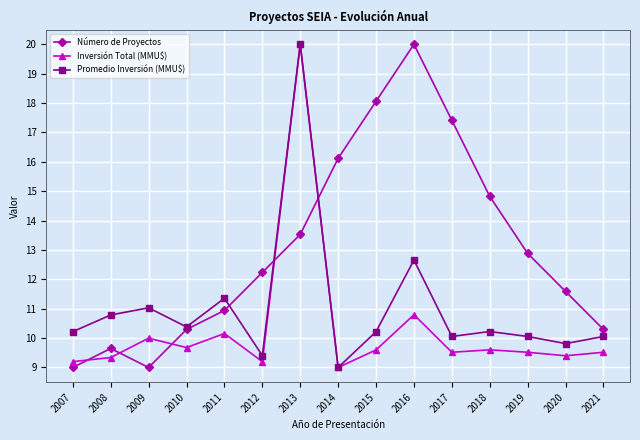

Reading right to left, extract all data points from this chart.

Número de Proyectos: 2021=10.3	2020=11.6	2019=12.9	2018=14.8	2017=17.4	2016=20.0	2015=18.1	2014=16.1	2013=13.5	2012=12.2	2011=10.9	2010=10.3	2009=9.0	2008=9.6	2007=9.0
Inversión Total (MMU$): 2021=9.5	2020=9.4	2019=9.5	2018=9.6	2017=9.5	2016=10.8	2015=9.6	2014=9.0	2013=20.0	2012=9.2	2011=10.2	2010=9.7	2009=10.0	2008=9.3	2007=9.2
Promedio Inversión (MMU$): 2021=10.1	2020=9.8	2019=10.1	2018=10.2	2017=10.1	2016=12.7	2015=10.2	2014=9.0	2013=20.0	2012=9.4	2011=11.4	2010=10.4	2009=11.0	2008=10.8	2007=10.2